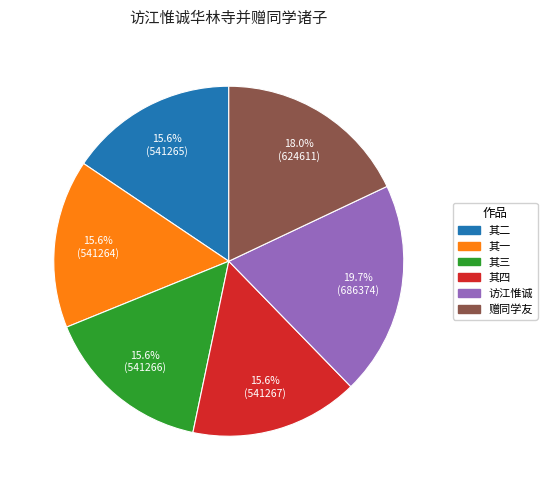

Which has a higher value, 访江惟诚 or 其一?

访江惟诚